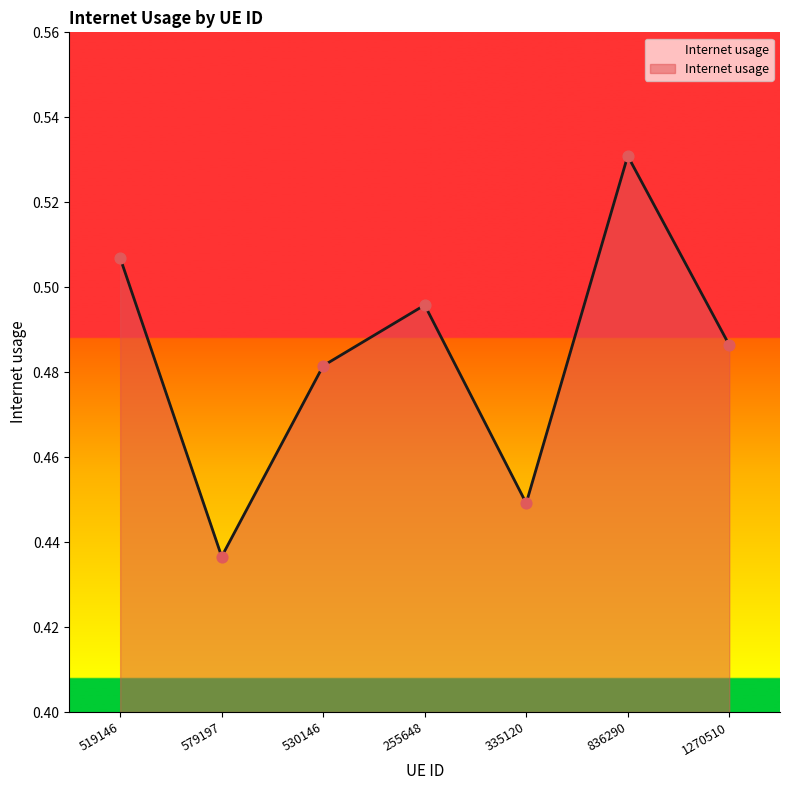

Between 836290 and 255648, which is larger?

836290